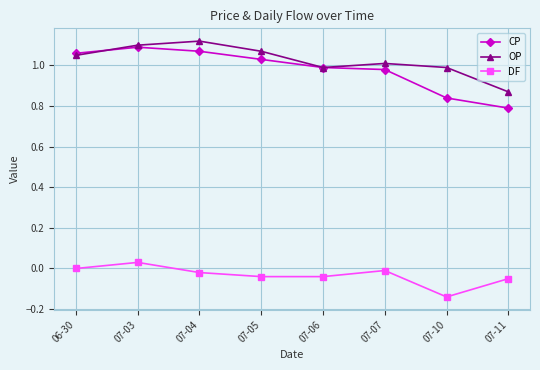

Which label corresponds to the smallest value in the chart?

07-10